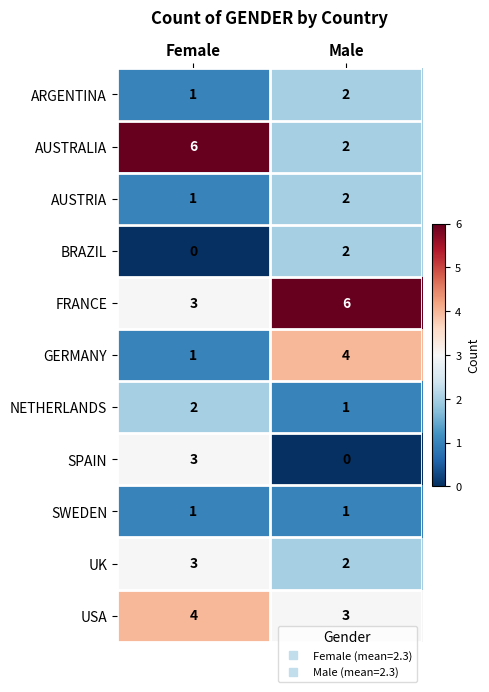

Which series has the widest spread of values?

AUSTRALIA